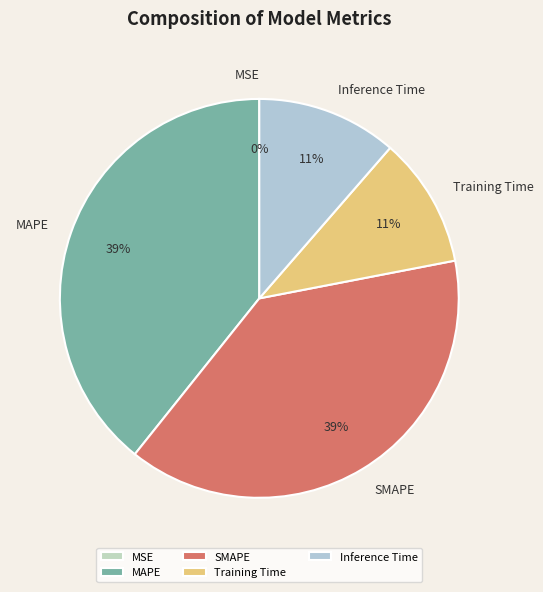

To the nearest percent, what is the combined percentage of Inference Time and Training Time?

22%